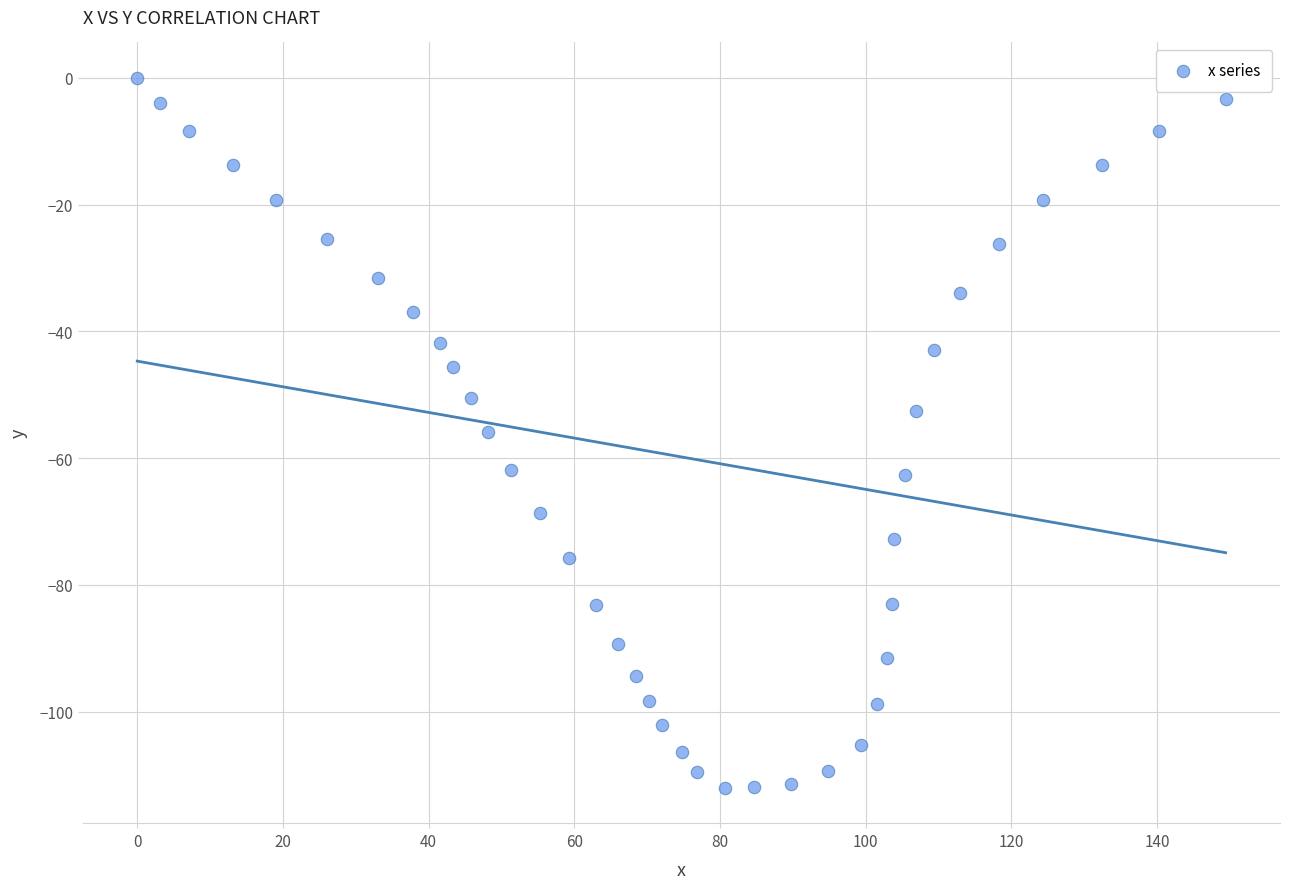

What is the range of X values (max minus min)?

149.4